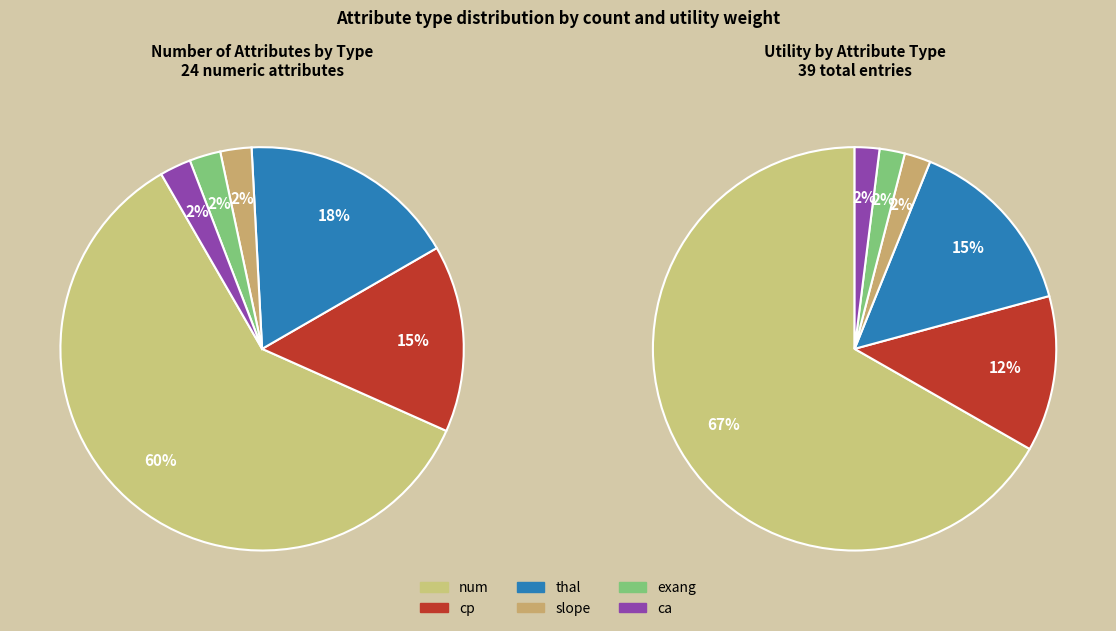

What is the majority slice?

num